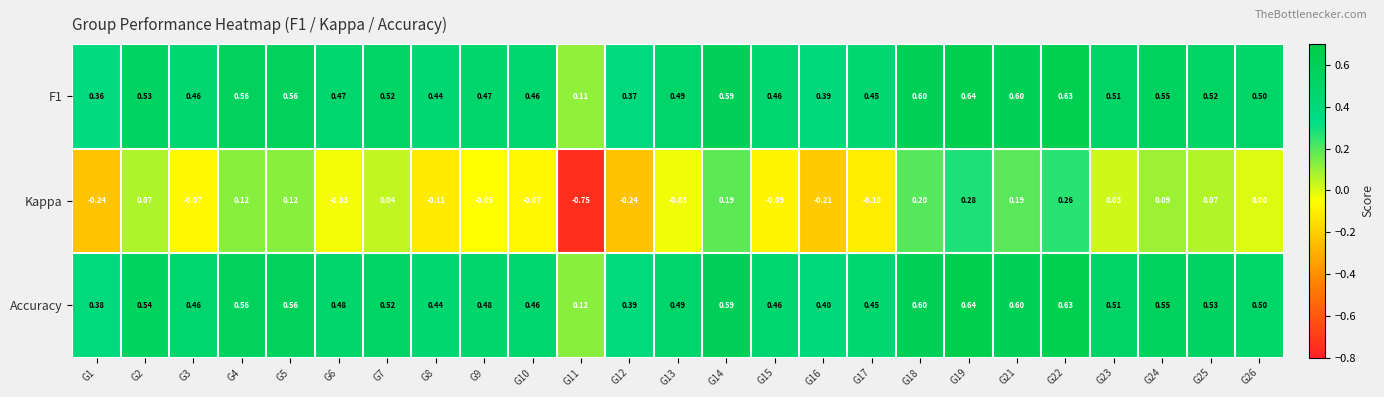

Is the value of Kappa at G3 greater than the value of F1 at G14?

No